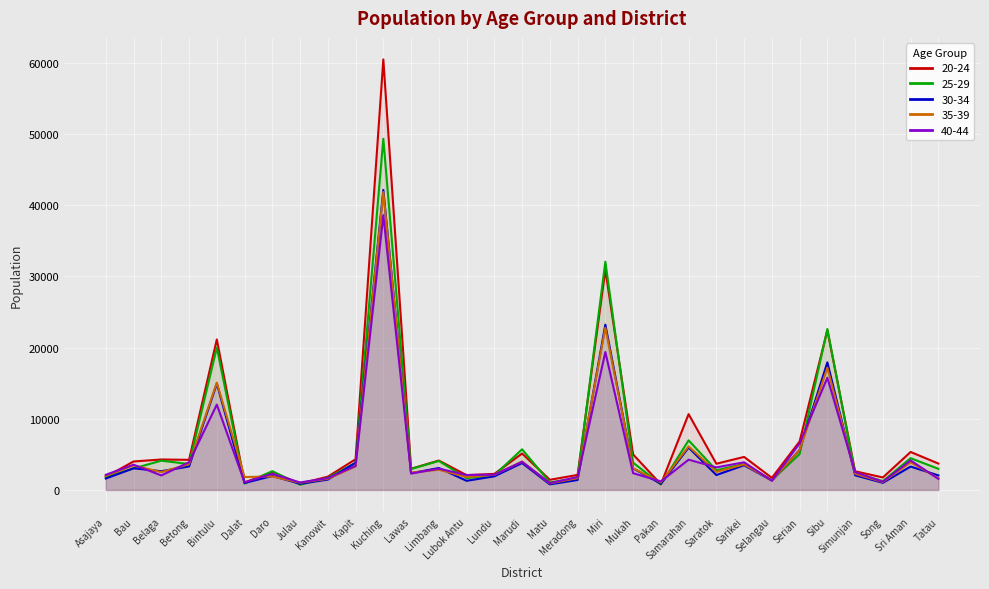

Is the value of 20-24 at Dalat greater than the value of 40-44 at Kuching?

No